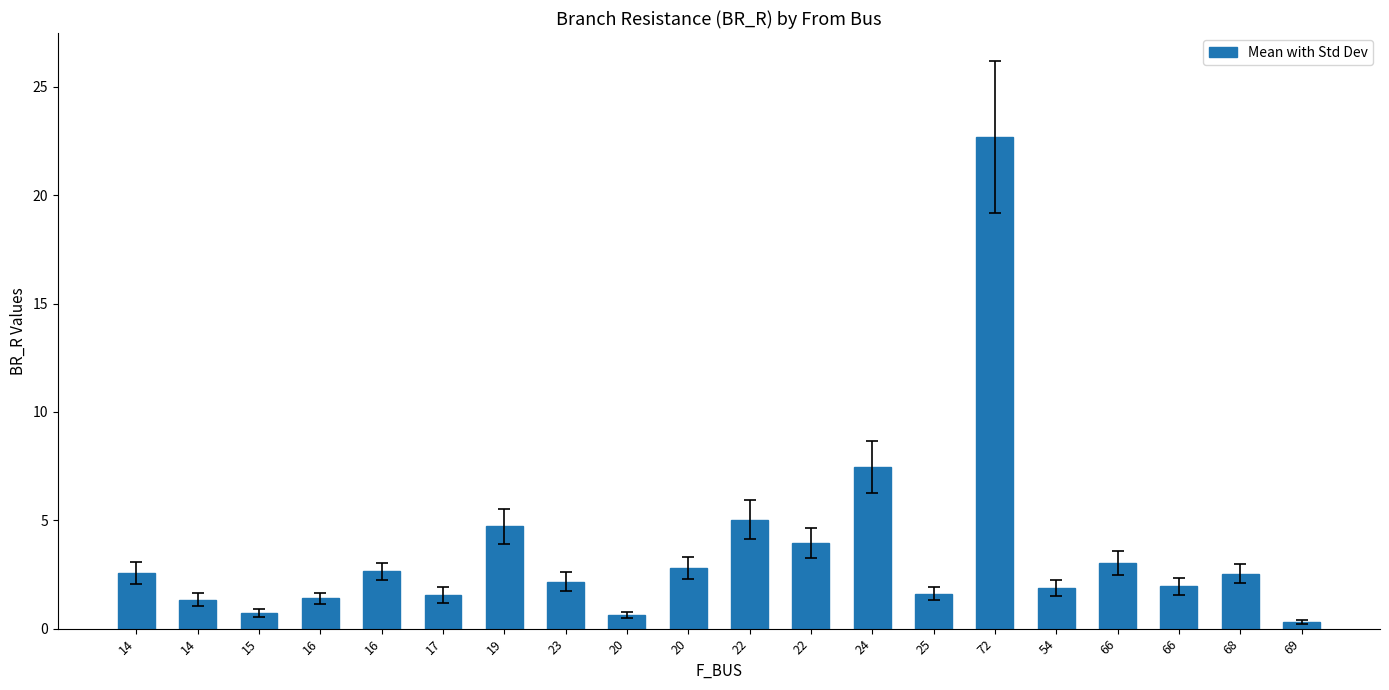

Which has a higher value, 66 or 23?

23